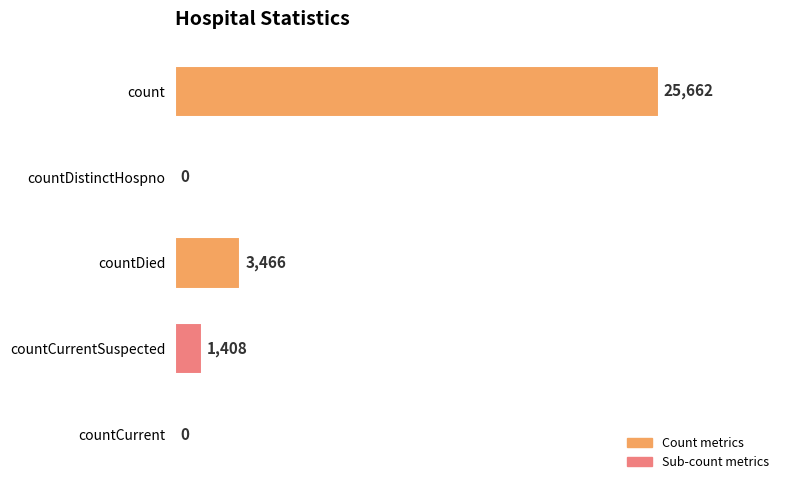

Which category has the highest value across all series?

count